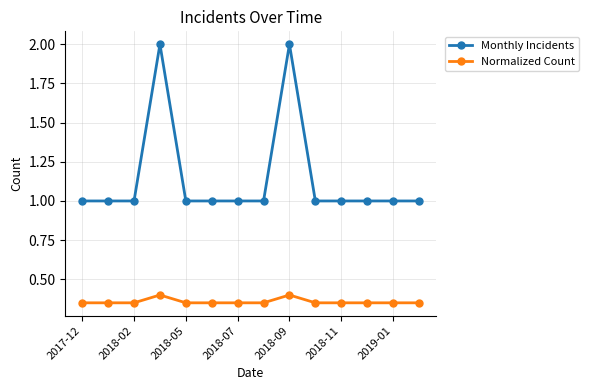

True or false: Normalized Count and Monthly Incidents cross at least once.

False